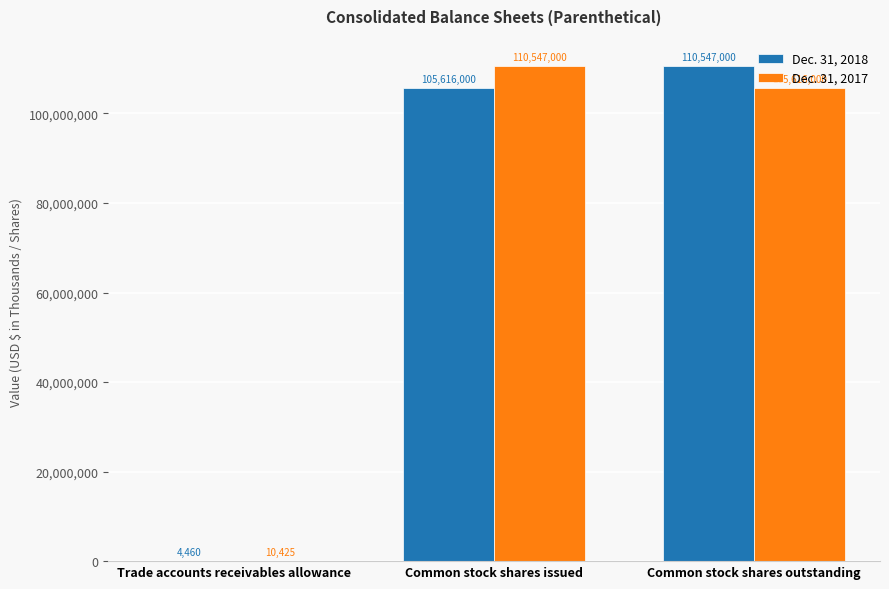

True or false: Dec. 31, 2017 has a value of 39996061 at Common stock shares issued.

False